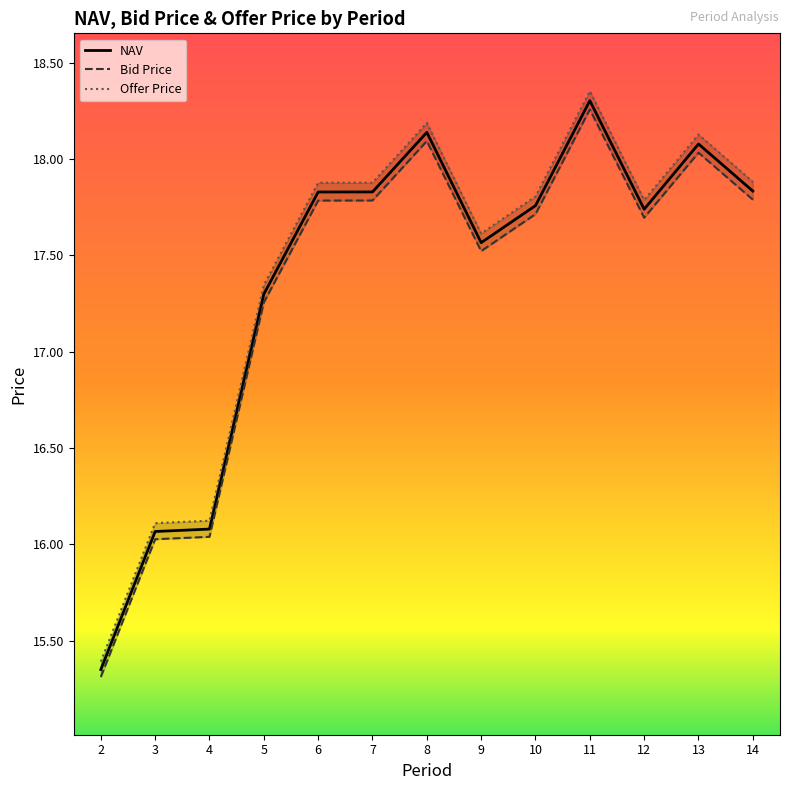

True or false: Offer Price and NAV cross at least once.

False